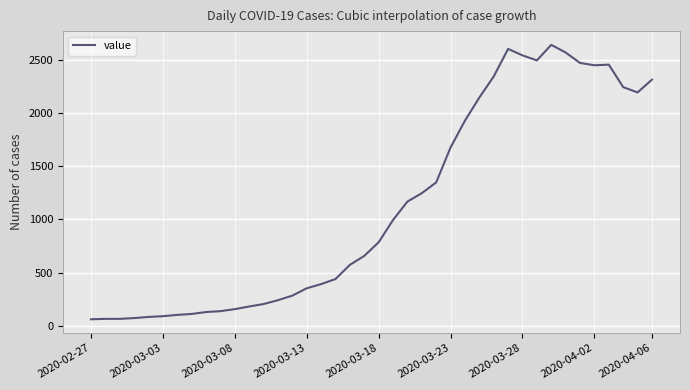

What is the minimum value shown in the chart?

61